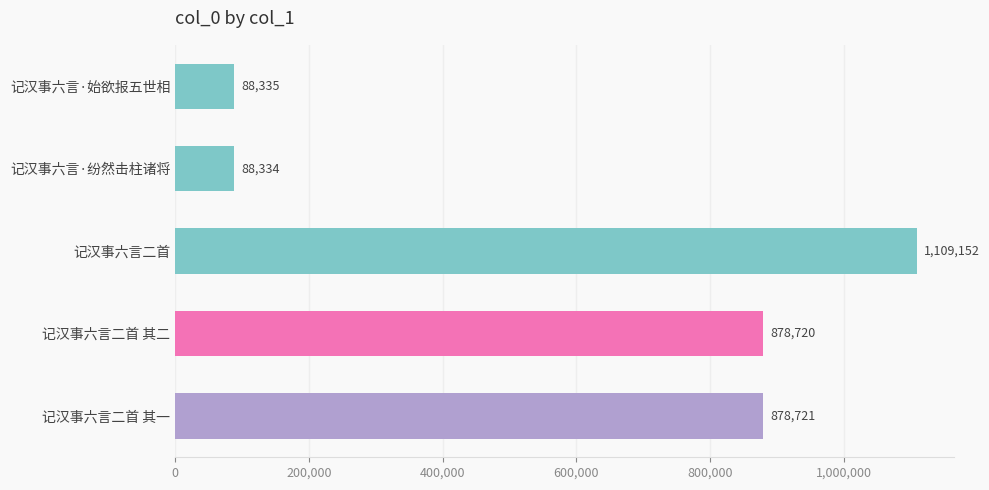

What is the average value?

608652